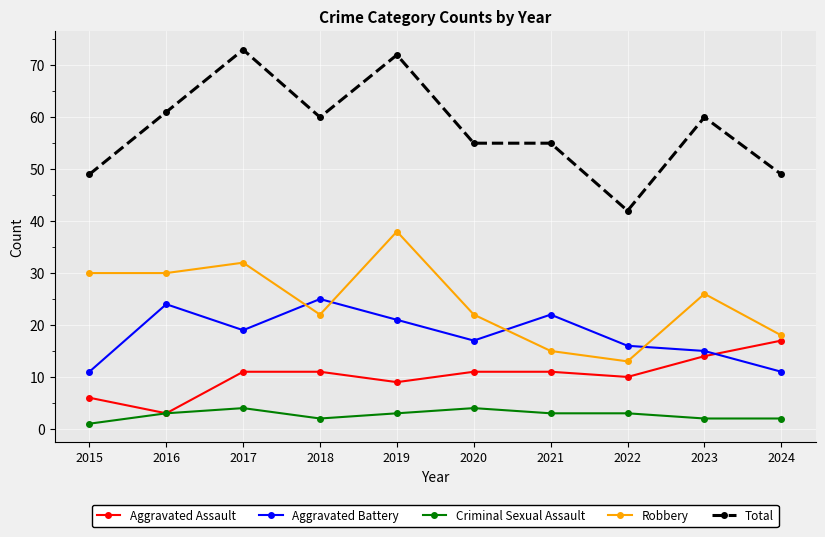

What is the average value of the Robbery series?

25